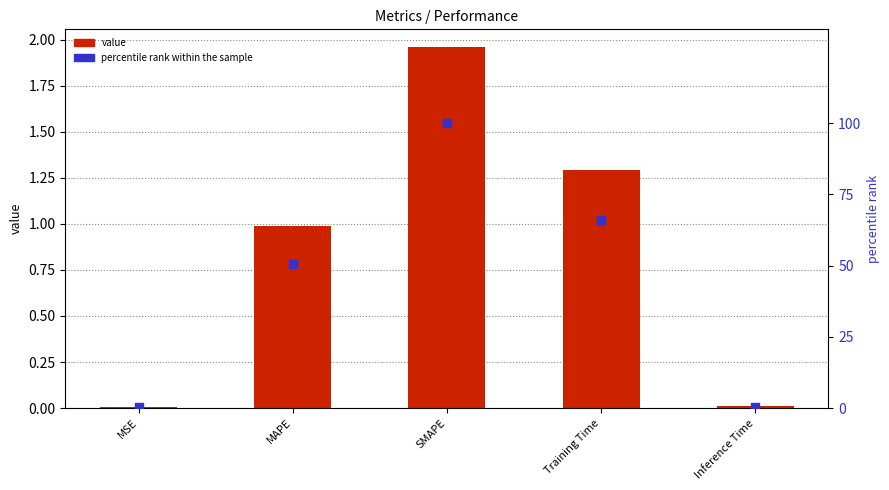

Which series reaches the maximum Y coordinate?

percentile rank within the sample